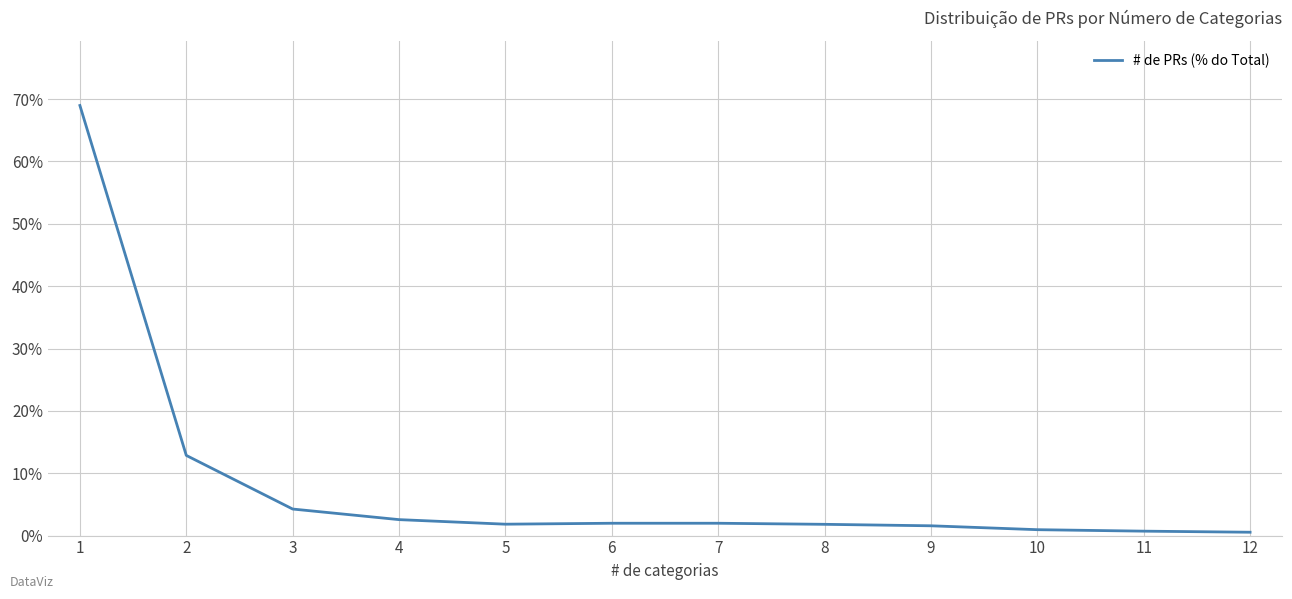

What is the sum of the values at 9 and 6?

3.5